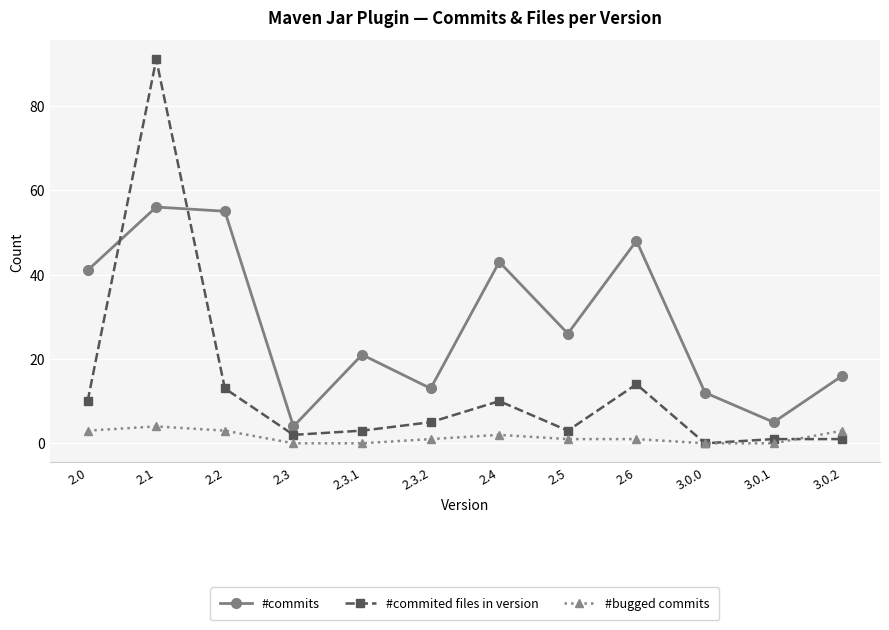

What is the highest value of the #commited files in version series?

91